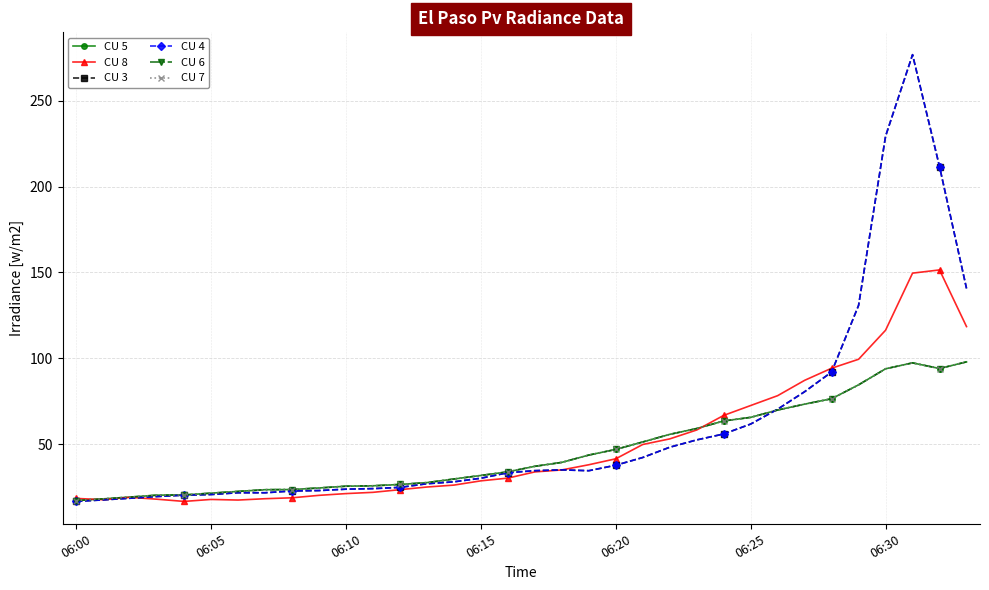

Where is the first local minimum for CU 6?

32